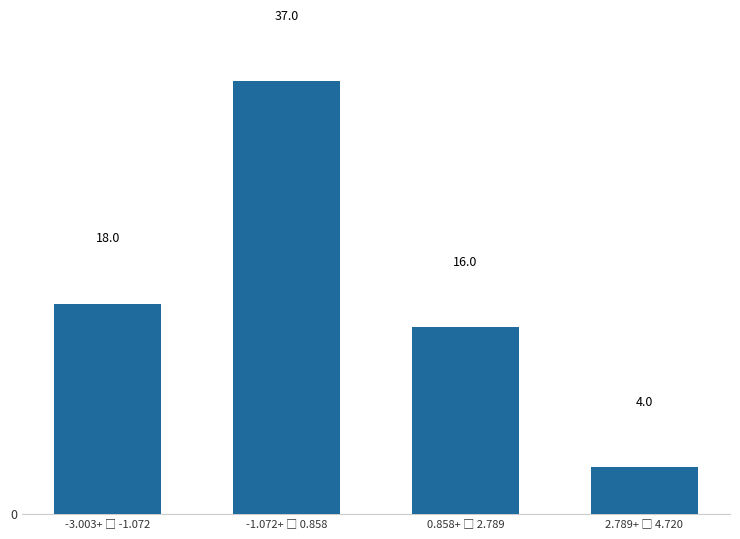

Reading left to right, list all the values displayed in this chart.

18	37	16	4